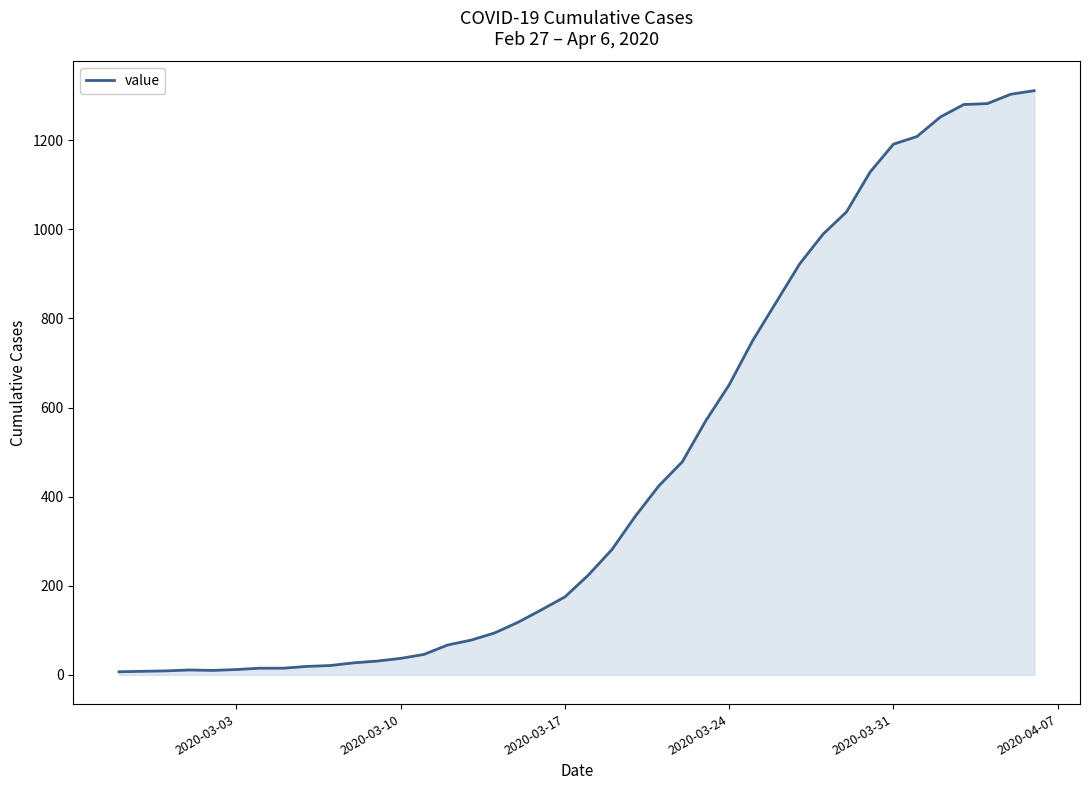

What is the maximum value shown in the chart?

1311